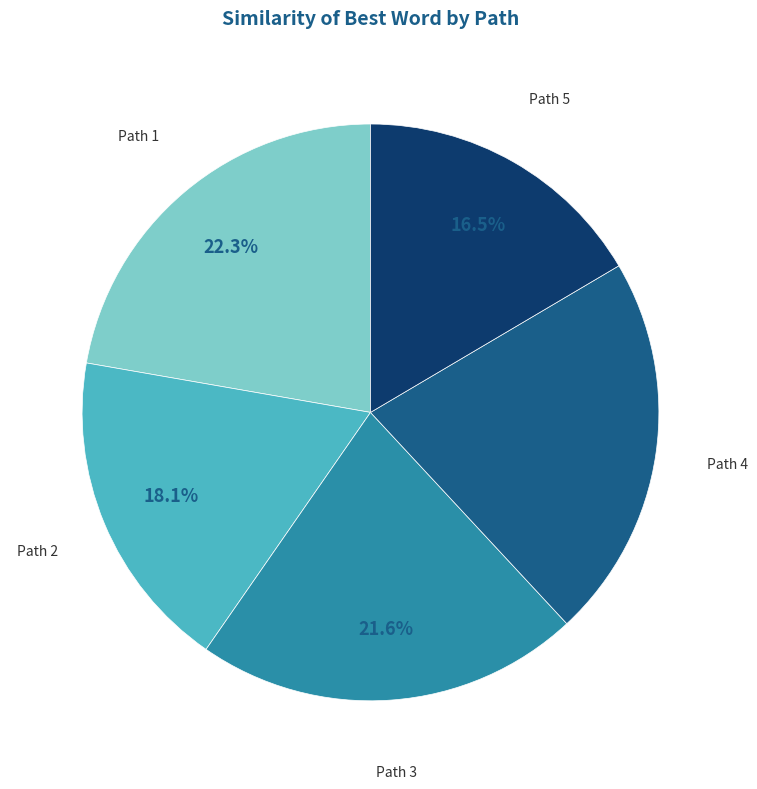

Does any single category account for the majority?

No